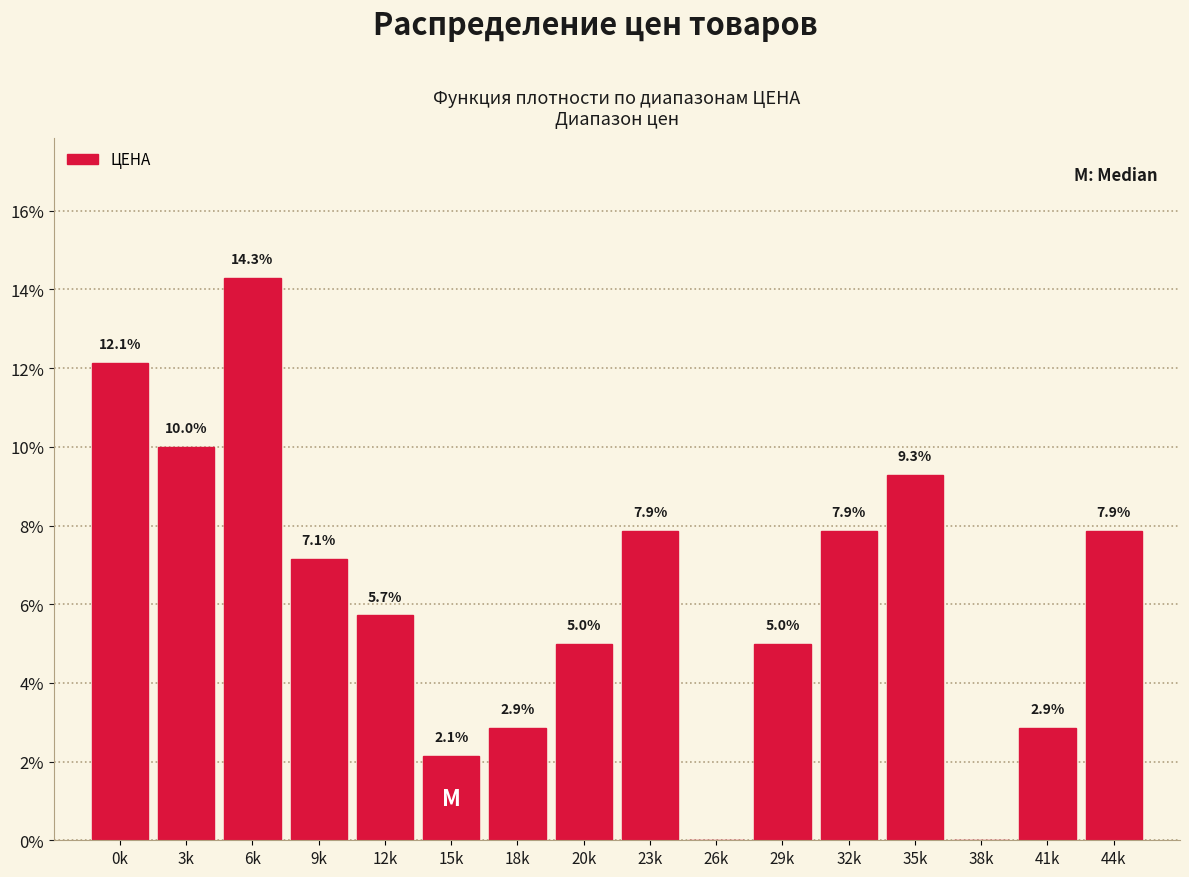

Reading left to right, extract all data points from this chart.

0k=12.1	3k=10.0	6k=14.3	9k=7.1	12k=5.7	15k=2.1	18k=2.9	20k=5.0	23k=7.9	26k=0.0	29k=5.0	32k=7.9	35k=9.3	38k=0.0	41k=2.9	44k=7.9